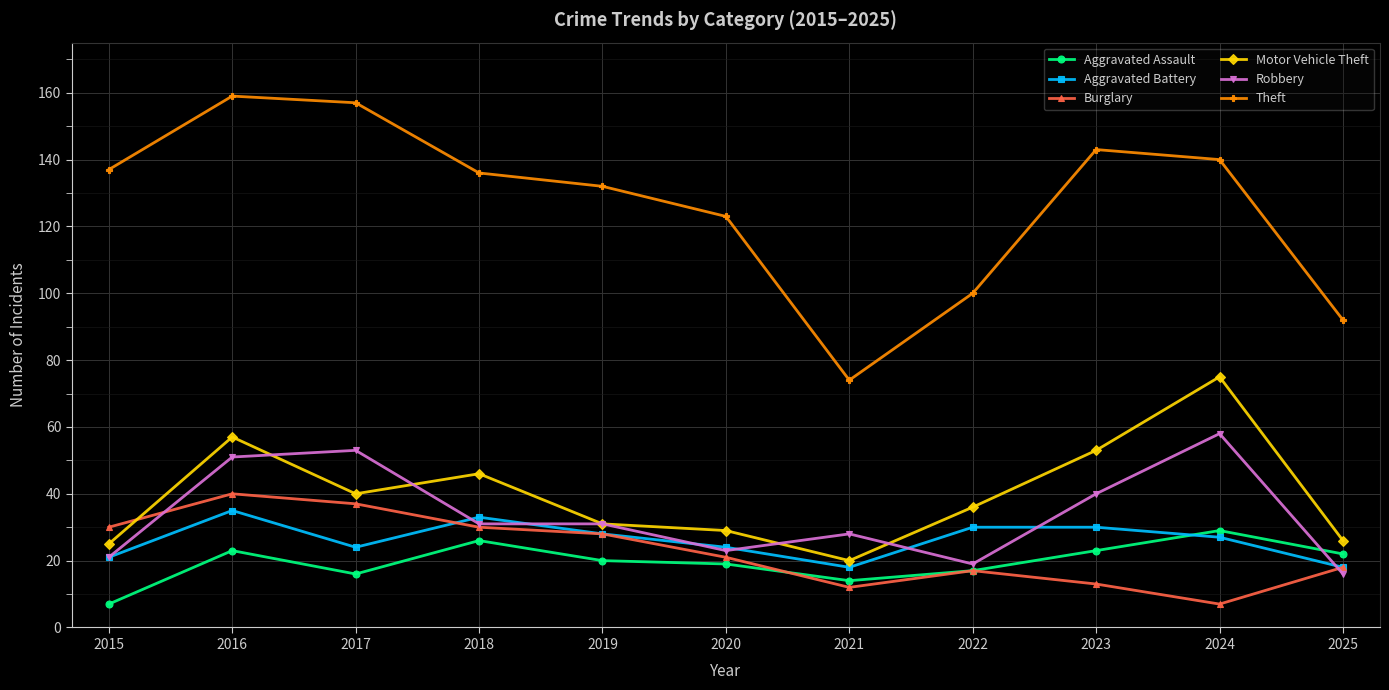

Reading left to right, what are all the values shown in this chart?

Aggravated Assault: 7	23	16	26	20	19	14	17	23	29	22
Aggravated Battery: 21	35	24	33	28	24	18	30	30	27	18
Burglary: 30	40	37	30	28	21	12	17	13	7	18
Motor Vehicle Theft: 25	57	40	46	31	29	20	36	53	75	26
Robbery: 21	51	53	31	31	23	28	19	40	58	16
Theft: 137	159	157	136	132	123	74	100	143	140	92